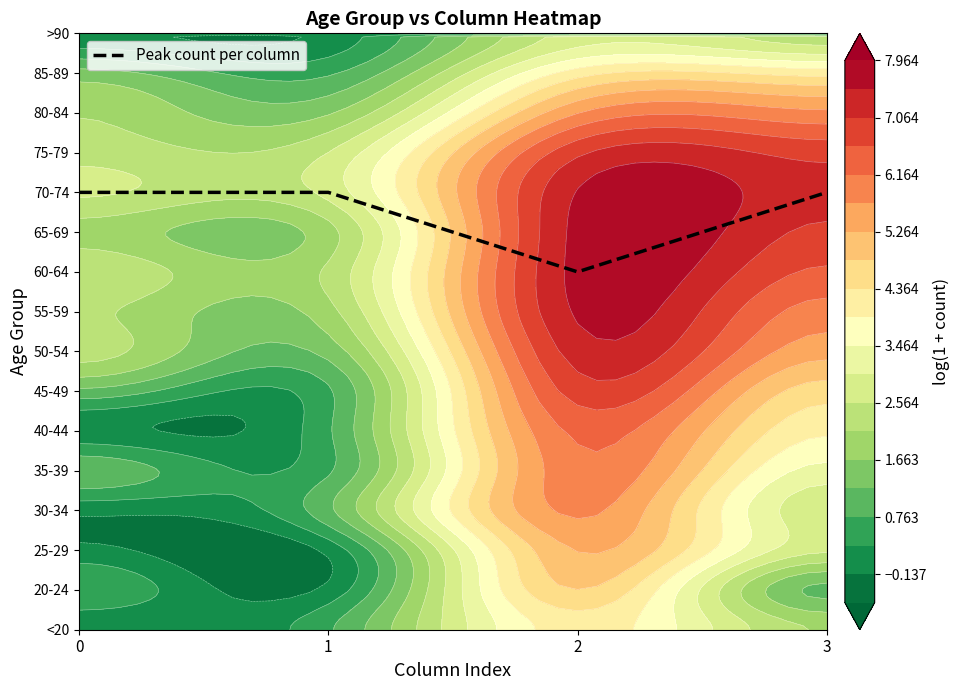

Reading left to right, list all the values displayed in this chart.

11	11	9	11